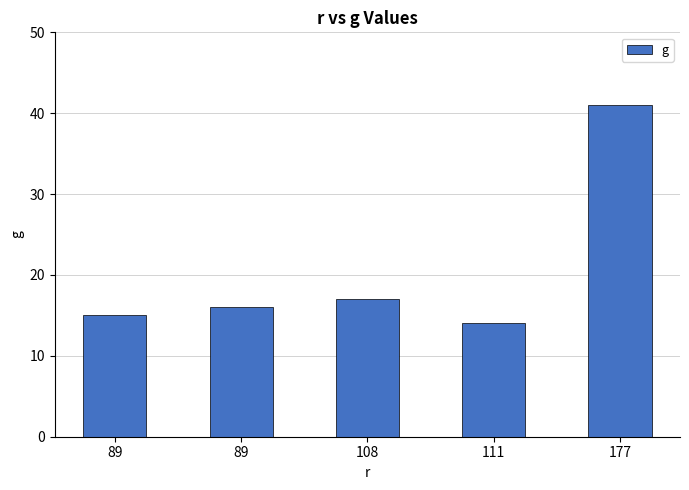

Which label corresponds to the largest value in the chart?

177